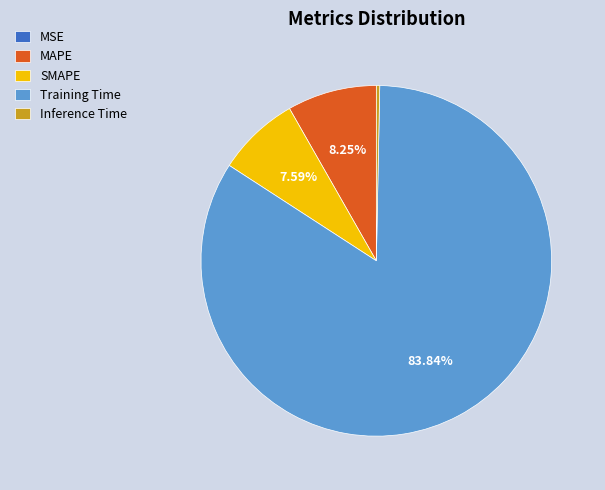

Which category accounts for the majority?

Training Time